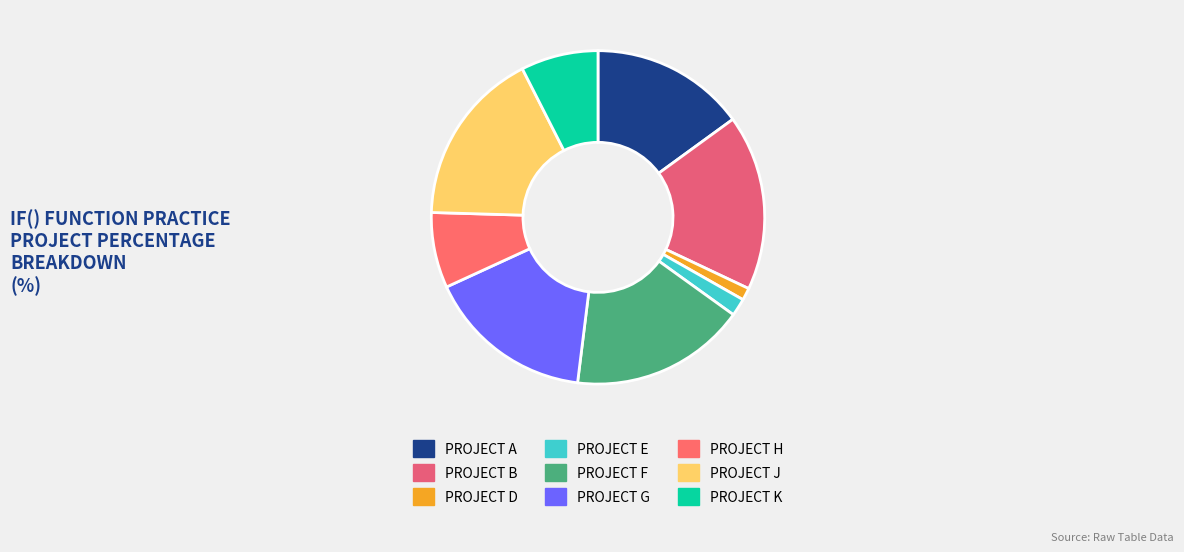

Which has a higher value, PROJECT E or PROJECT A?

PROJECT A